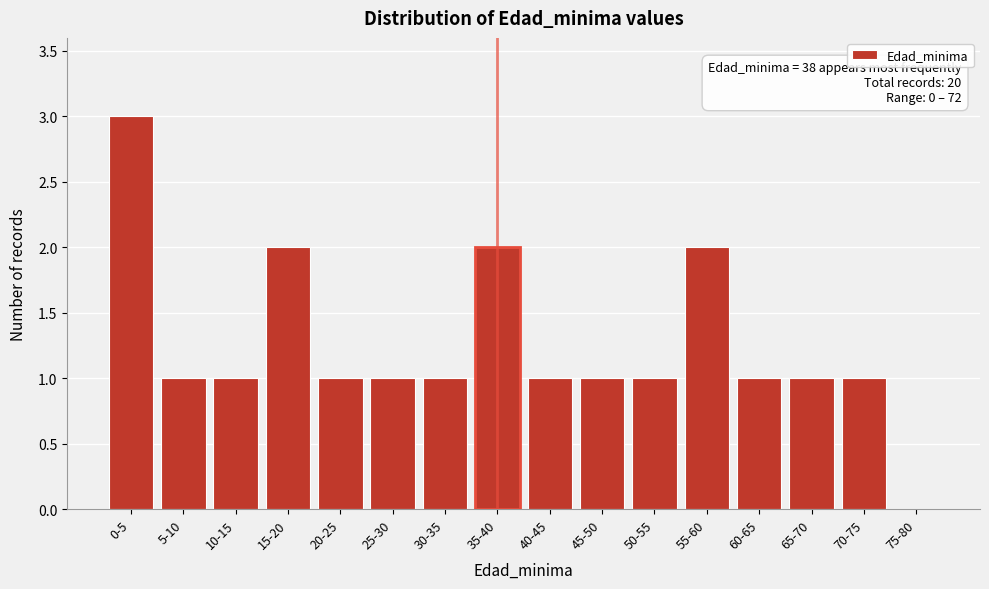

Reading right to left, list all the values displayed in this chart.

75-80=0	70-75=1	65-70=1	60-65=1	55-60=2	50-55=1	45-50=1	40-45=1	35-40=2	30-35=1	25-30=1	20-25=1	15-20=2	10-15=1	5-10=1	0-5=3